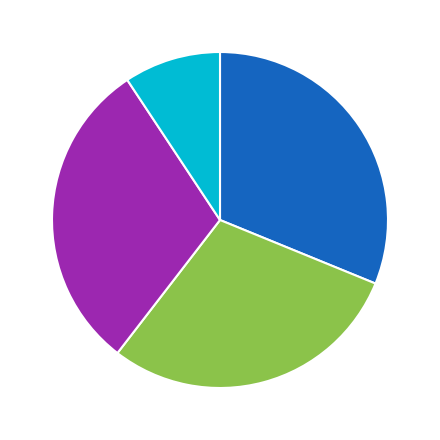

Does any single category account for the majority?

No